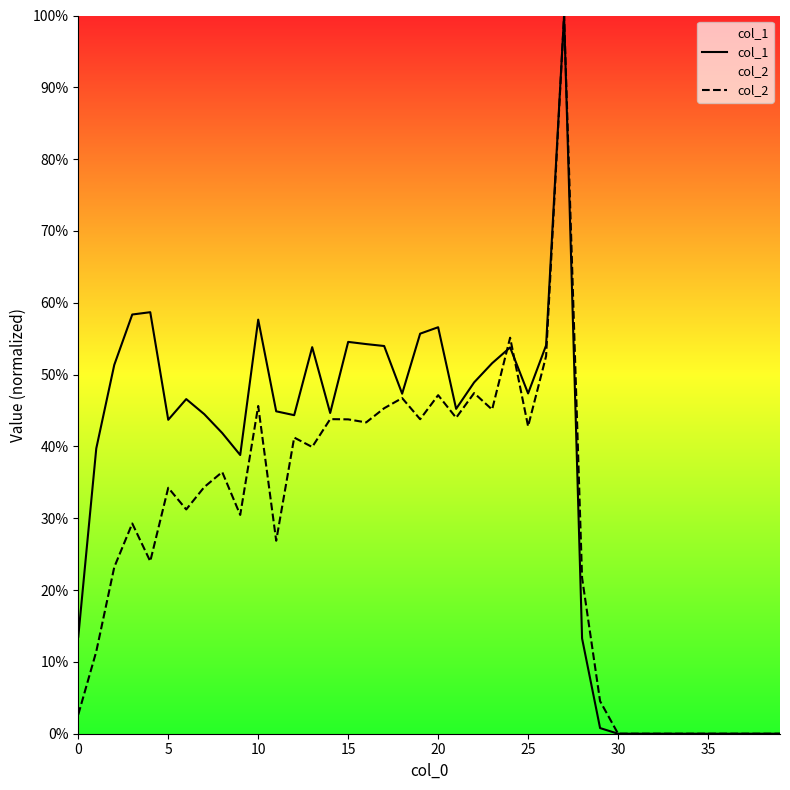

What is the sum of the col_1 values at 32 and 15?

0.5